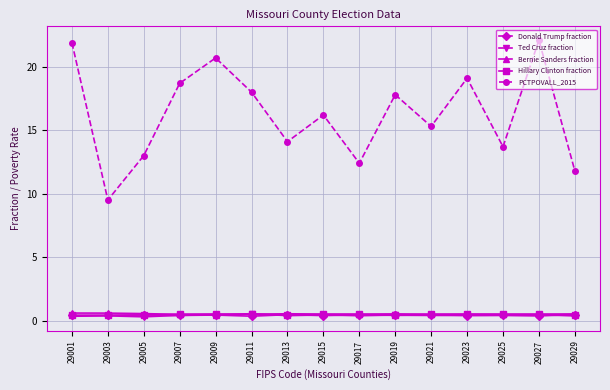

Which series has the widest spread of values?

PCTPOVALL_2015